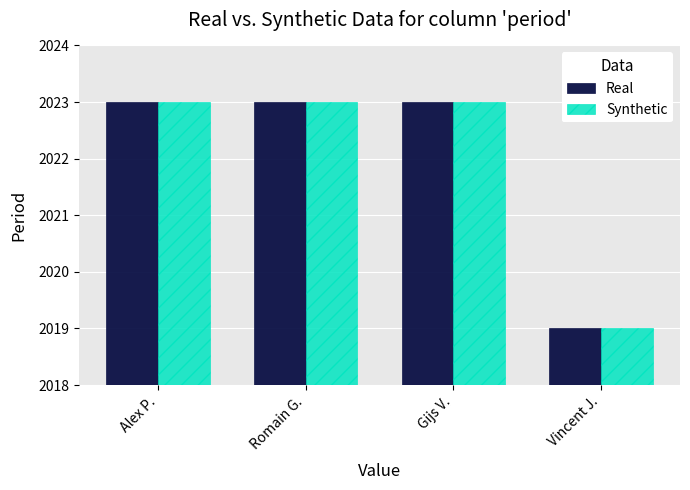

The value of Real at Gijs V. is 1356. True or false?

False